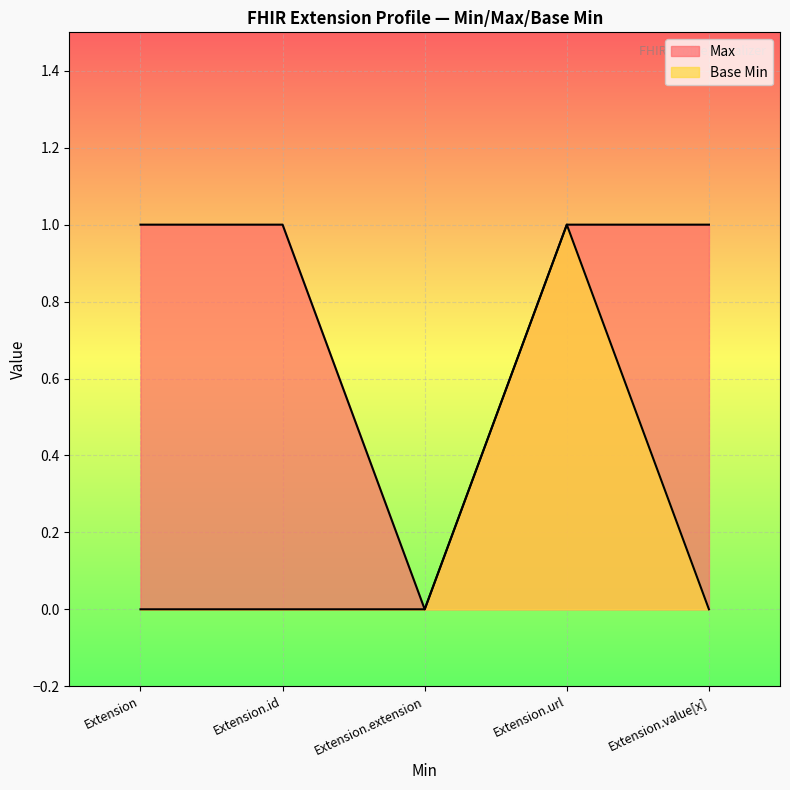

True or false: Max has a value of 1 at Extension.

True